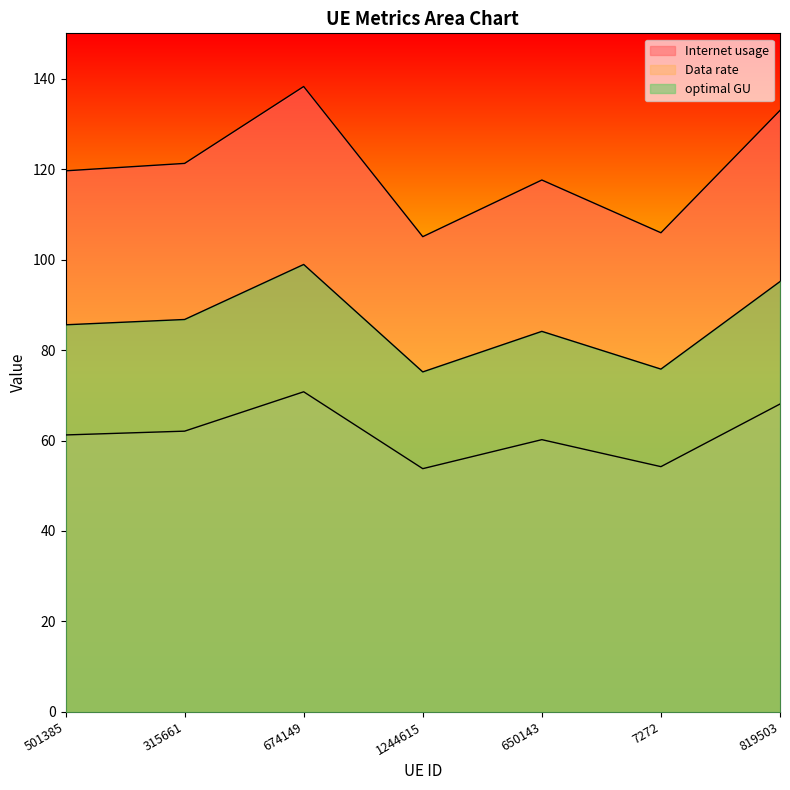

What are all the series names shown in the legend?

Internet usage, Data rate, optimal GU